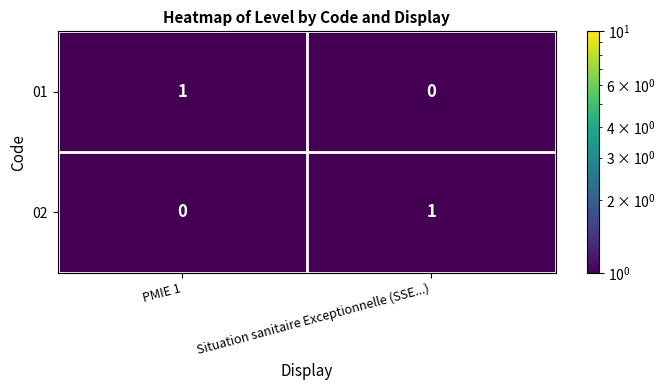

Rank the series at PMIE 1 from highest to lowest value.

01, 02